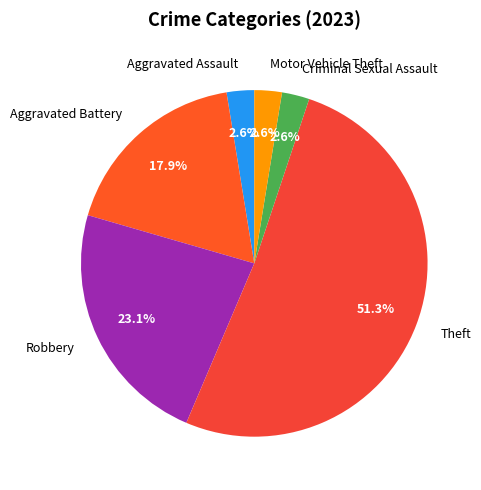

Combined, do Criminal Sexual Assault and Robbery account for over 50%?

No